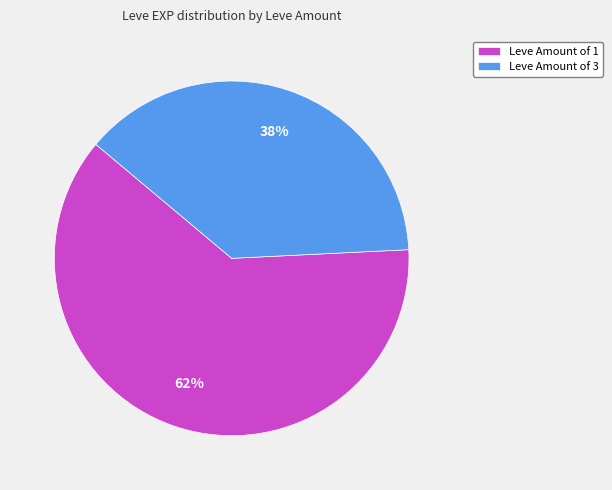

What is the ratio of the value at Leve Amount of 3 to the value at Leve Amount of 1?

0.6